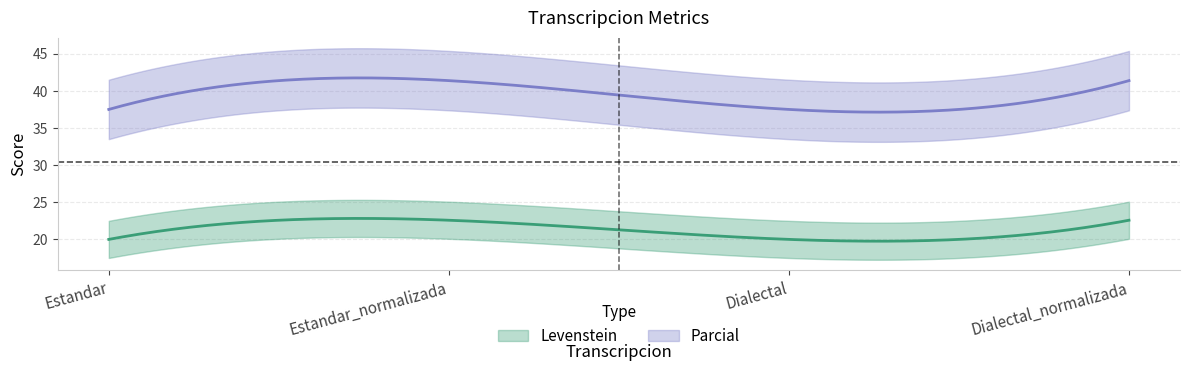

At which category does Parcial reach its first local valley?

Dialectal